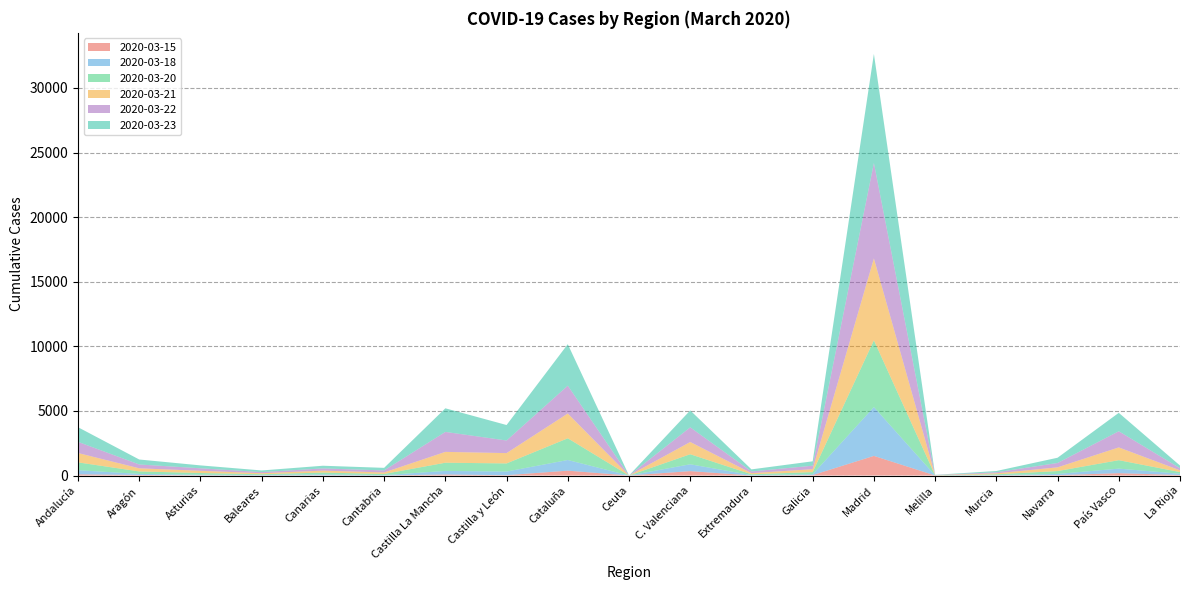

Reading left to right, extract all data points from this chart.

2020-03-15: 92	42	16	9	15	3	78	25	375	0	339	3	32	1518	3	8	28	179	38
2020-03-18: 319	81	45	29	73	25	277	281	825	0	530	27	63	3778	4	22	93	353	99
2020-03-20: 605	192	133	60	139	92	635	629	1681	0	777	65	168	5168	8	61	222	654	128
2020-03-21: 724	241	171	79	150	116	838	798	1917	0	947	87	227	6338	12	78	288	988	134
2020-03-22: 865	298	194	87	172	157	1547	977	2158	0	1136	131	270	7388	12	80	339	1252	166
2020-03-23: 1132	384	224	127	207	200	1826	1197	3209	0	1311	161	338	8441	12	99	405	1425	206